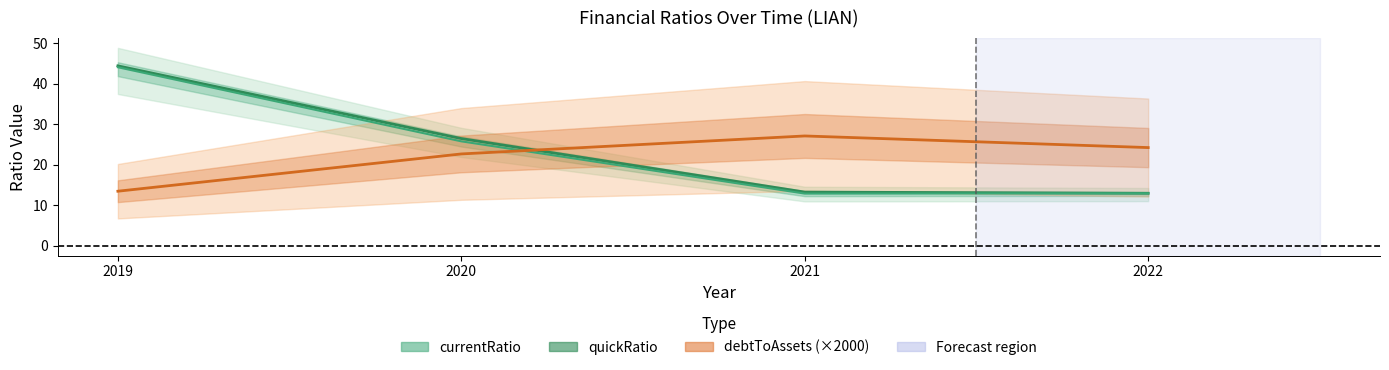

Where is the first local maximum for debtToAssets (×2000)?

2021